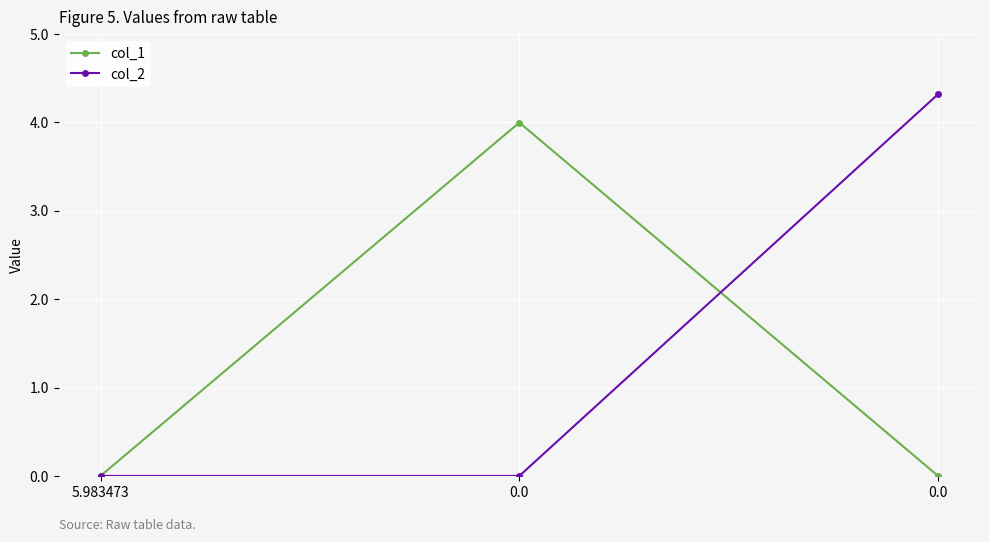

Count the number of data series in this chart.

2